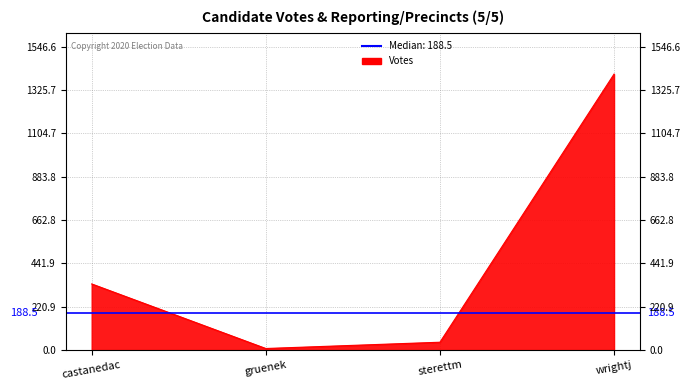

Is it true that the value at sterettm is 40?

True